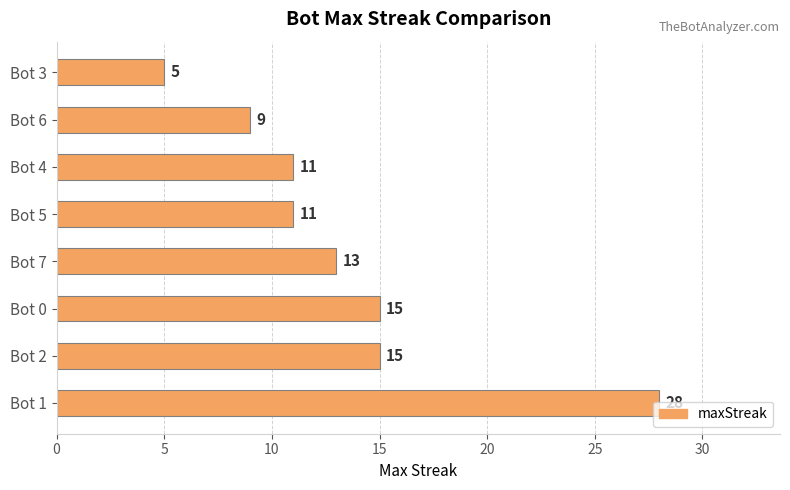

Which has a higher value, Bot 0 or Bot 6?

Bot 0